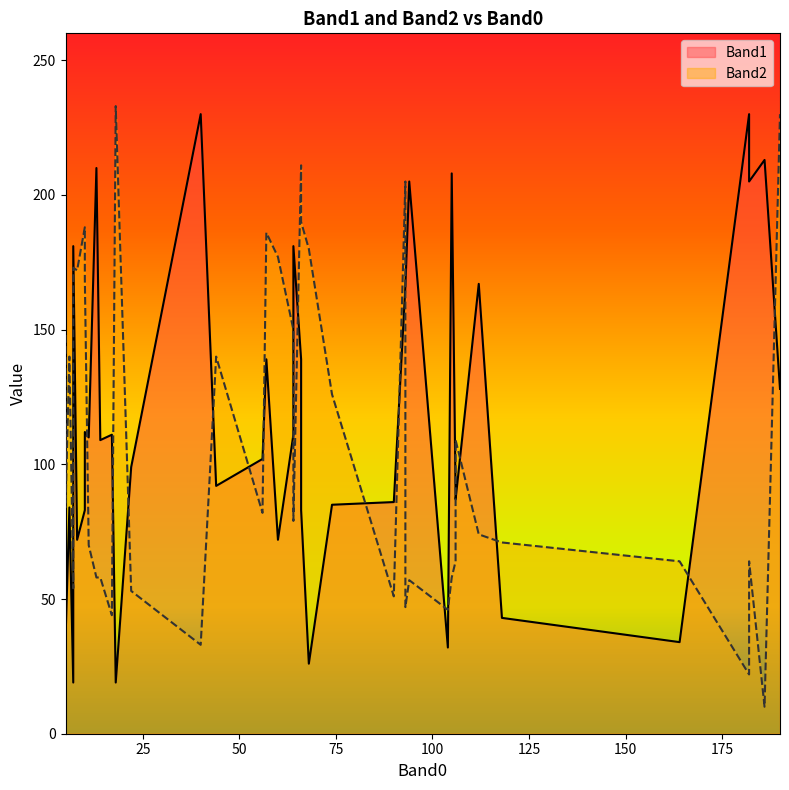

At how many categories does at least one series exceed 63?

38